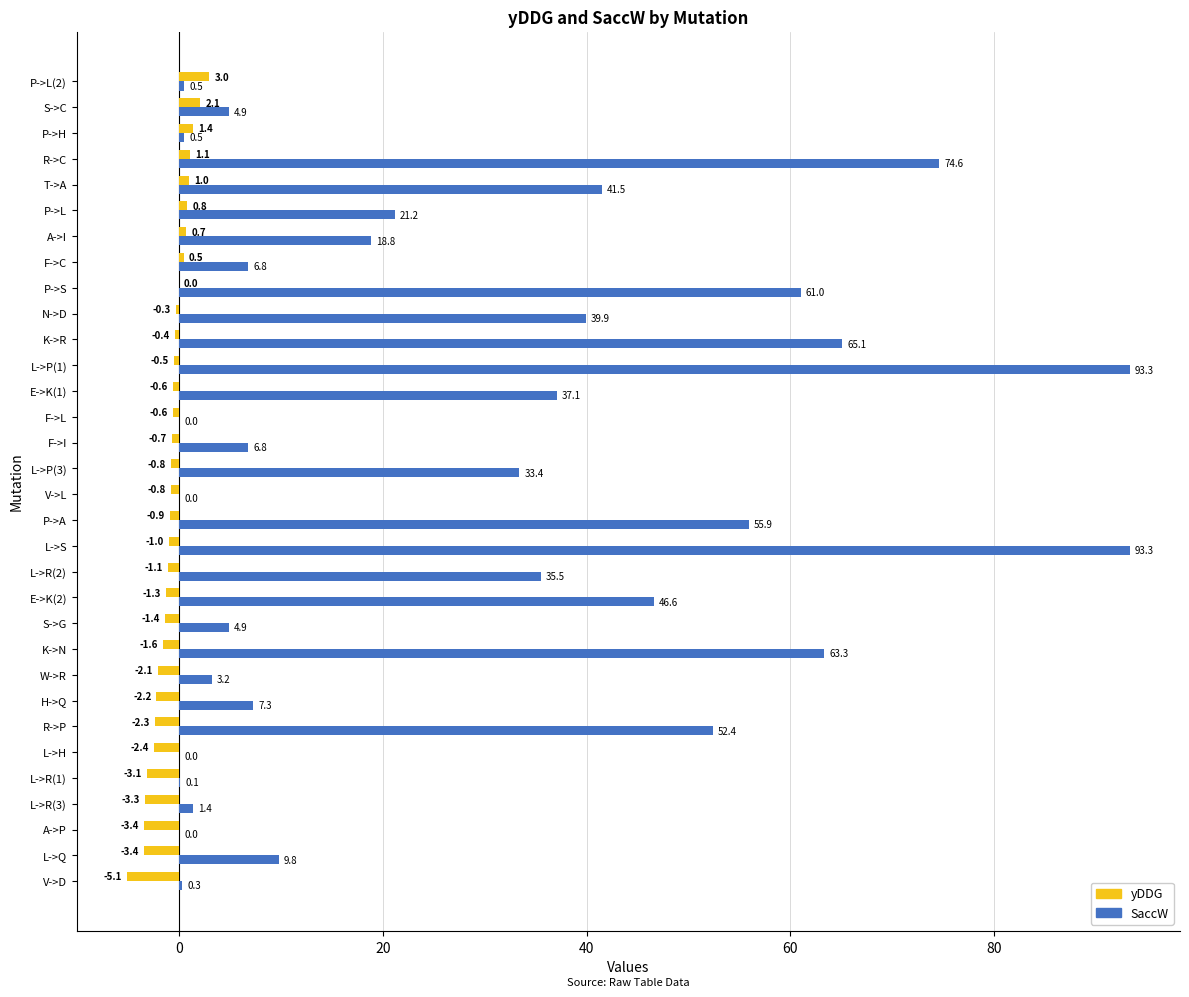

The yDDG series shows -0.8 at L->P(3). True or false?

True